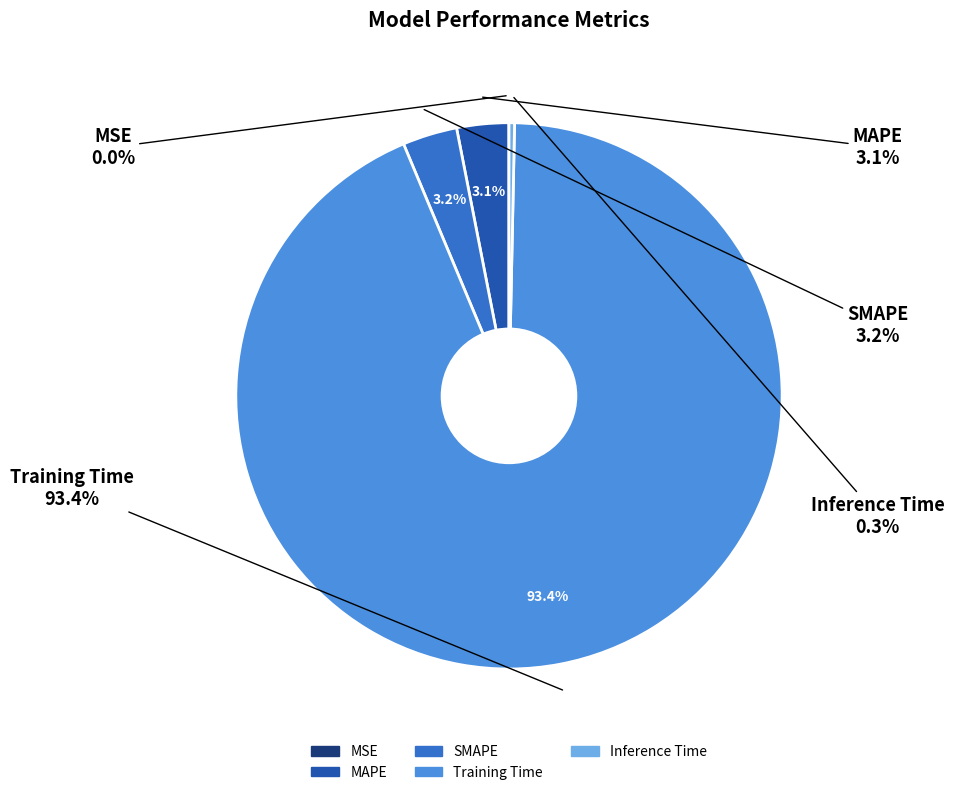

What is the smallest slice in the pie chart?

MSE